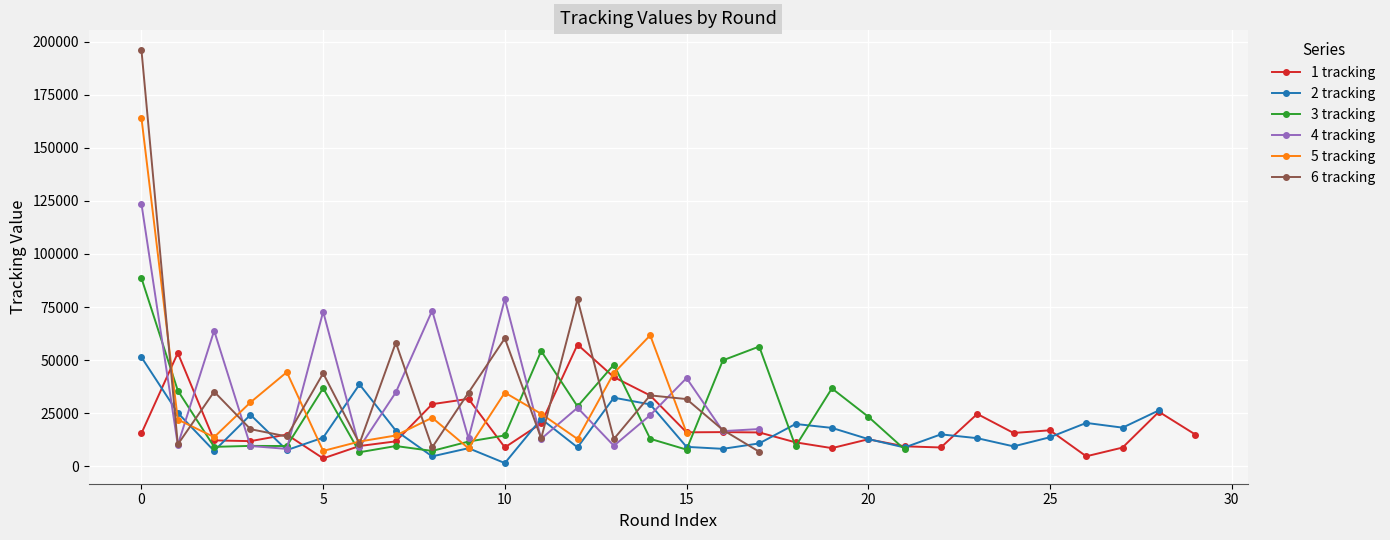

At which label is 3 tracking closest to 44296?

13